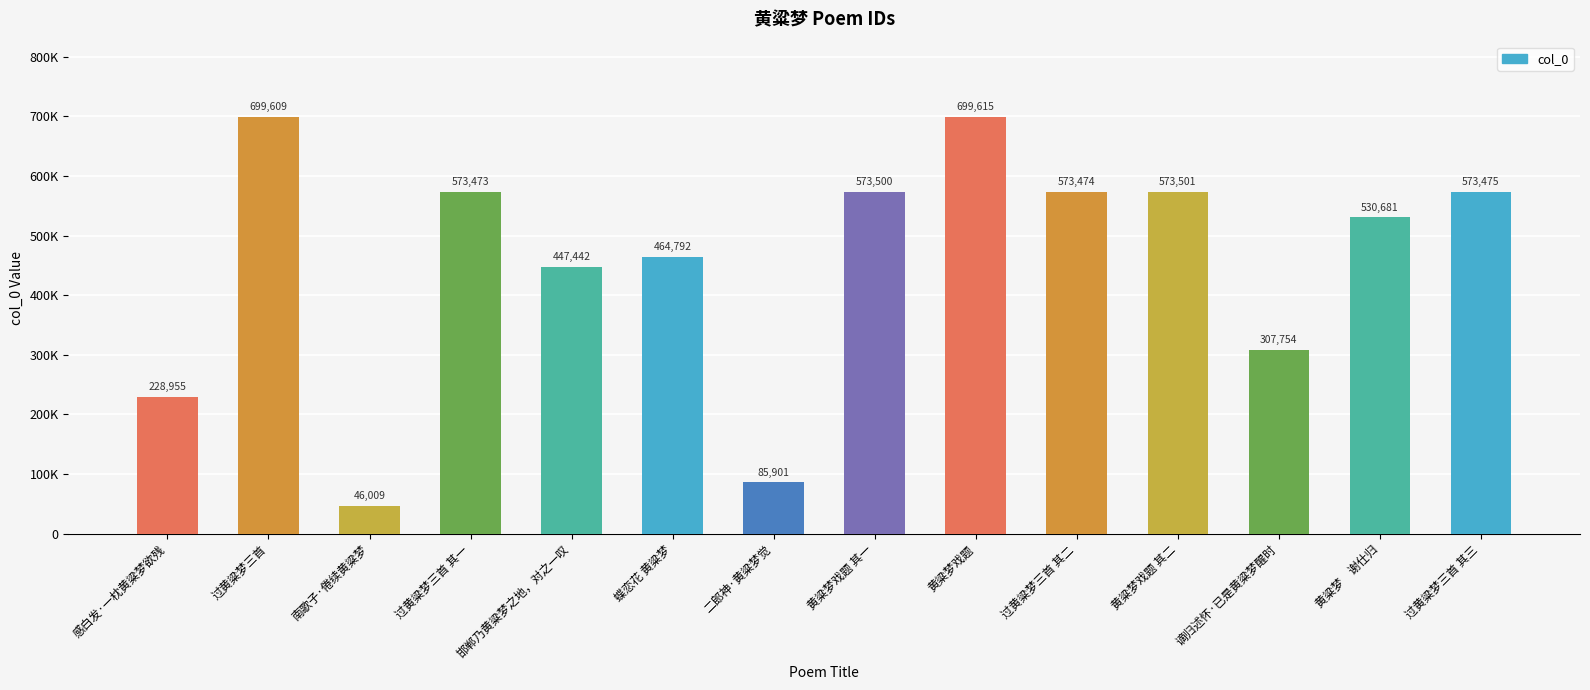

What is the greatest value displayed?

699615